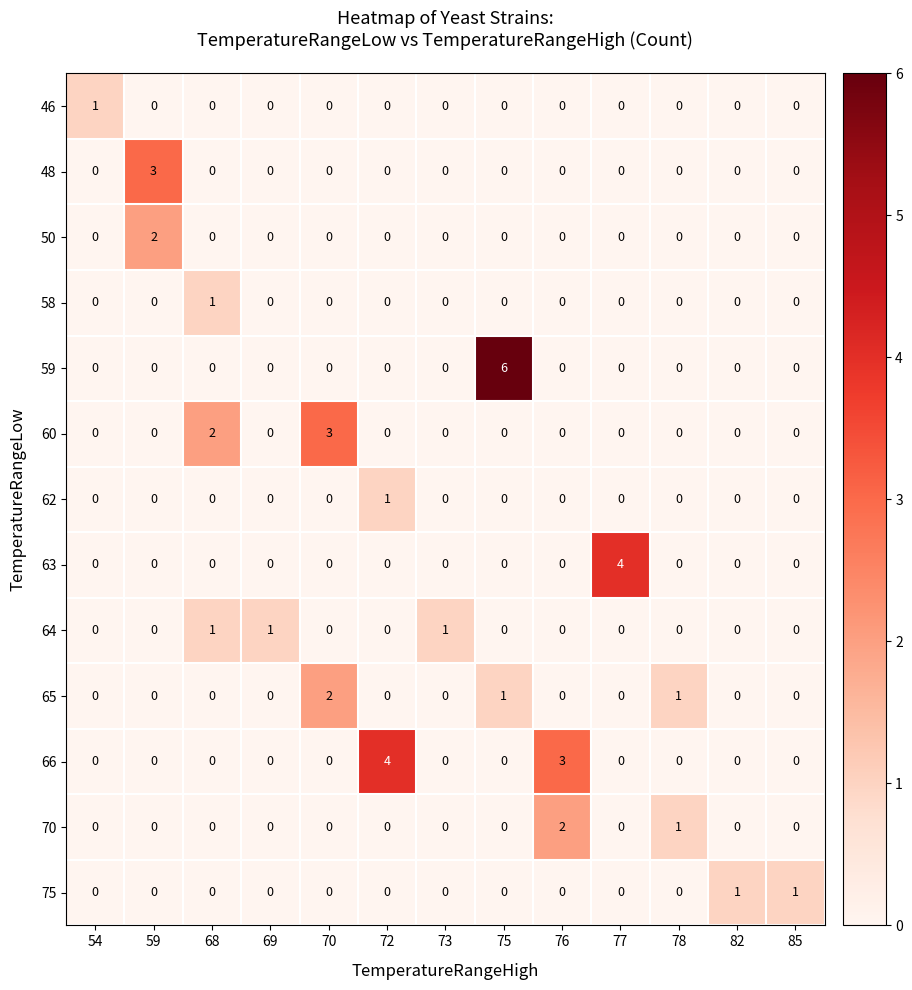

The value of 66 at 68 is -2. True or false?

False